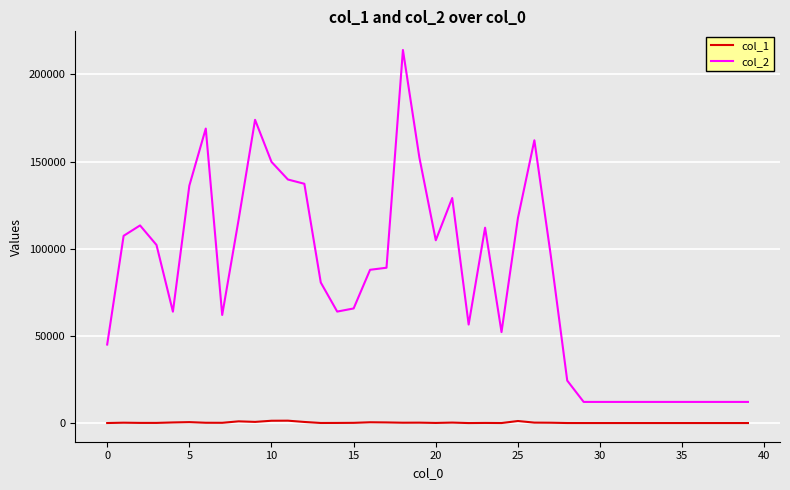

How many lines are shown in the chart?

2